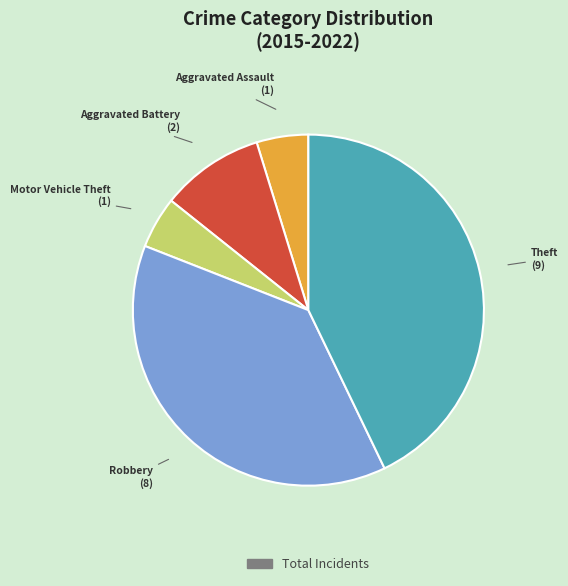

Is there a majority slice in this chart?

No